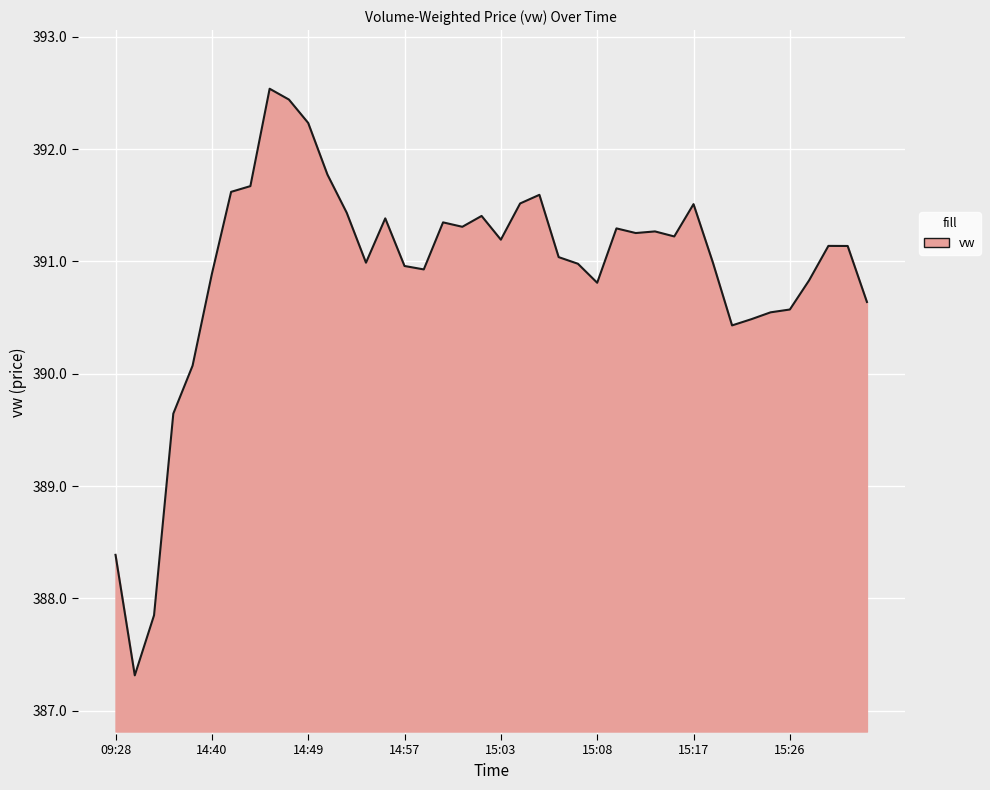

What is the sum of all values?

15636.6